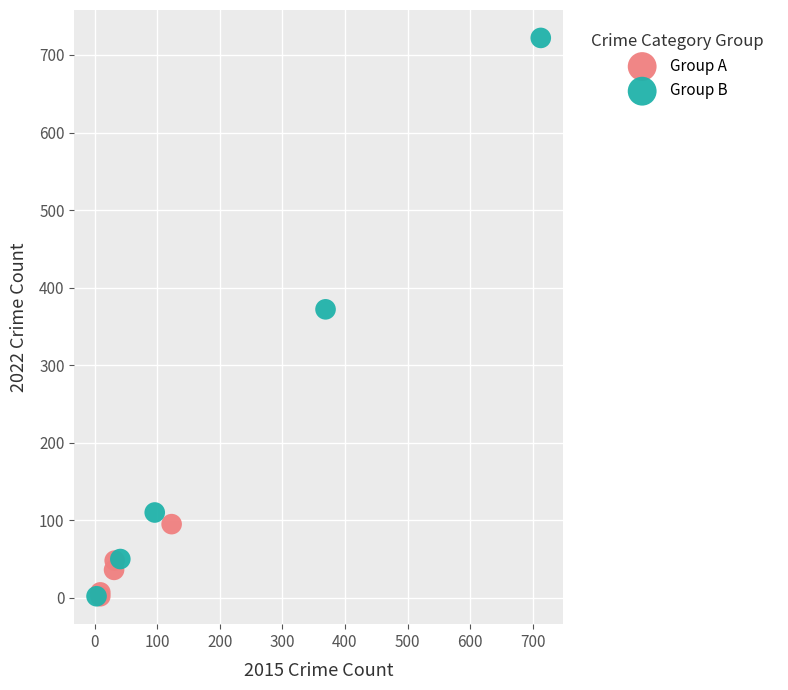

Which series has the largest Y range (max minus min)?

Group B